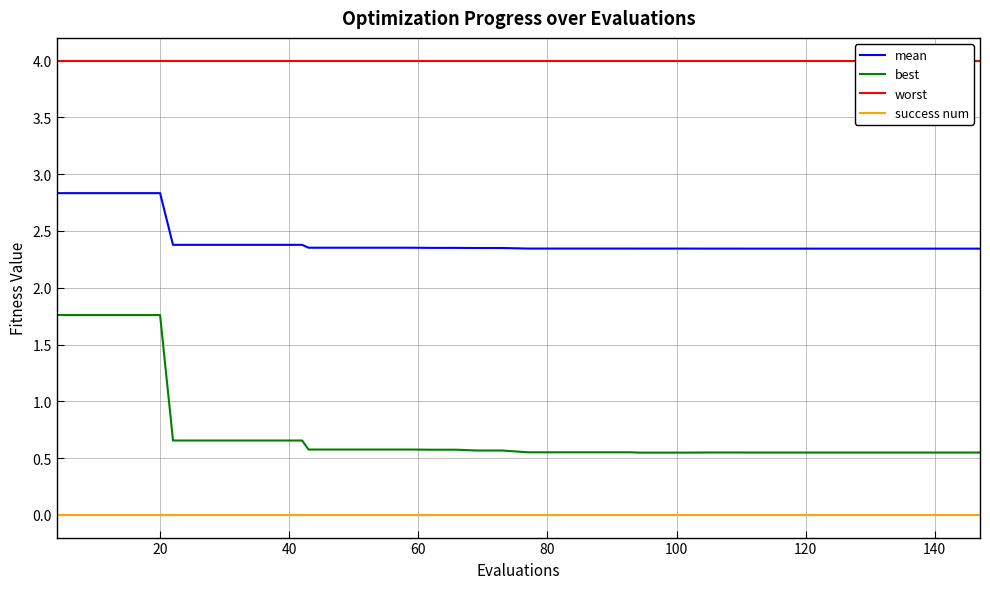

At how many categories does at least one series exceed 3?

40